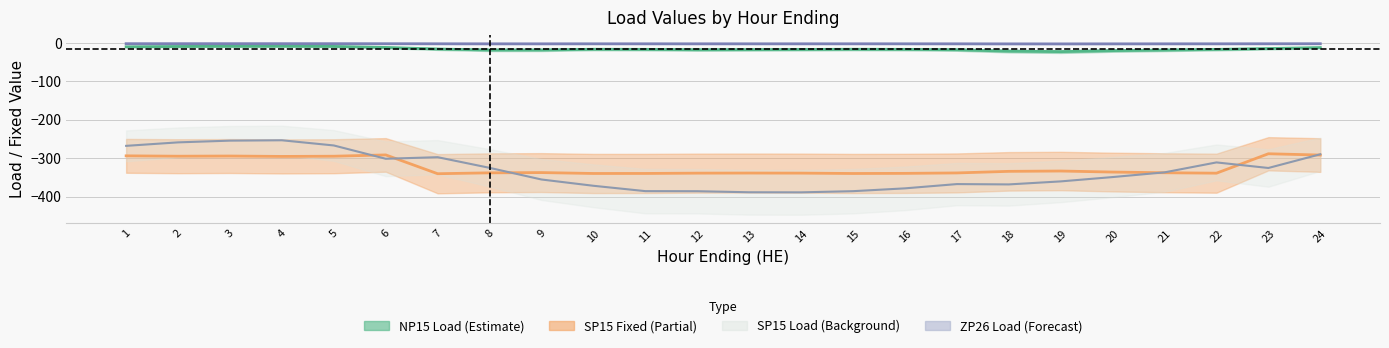

Reading left to right, what are all the values shown in this chart?

NP15_Load: 1=-10.1	2=-9.2	3=-8.8	4=-8.6	5=-9.1	6=-11.8	7=-15.8	8=-18.4	9=-18.4	10=-16.5	11=-16.8	12=-17.7	13=-17.4	14=-17.0	15=-16.5	16=-16.8	17=-17.8	18=-21.4	19=-22.7	20=-20.0	21=-18.5	22=-16.9	23=-14.6	24=-12.2
SP15_Fixed: 1=-293.8	2=-294.8	3=-294.3	4=-295.3	5=-294.8	6=-291.4	7=-340.3	8=-338.0	9=-337.4	10=-339.7	11=-339.6	12=-338.8	13=-338.6	14=-338.8	15=-339.7	16=-339.4	17=-338.3	18=-334.1	19=-333.3	20=-336.0	21=-337.8	22=-338.9	23=-288.4	24=-291.7
SP15_Load: 1=-267.8	2=-258.8	3=-254.3	4=-253.3	5=-266.8	6=-301.4	7=-297.3	8=-325.0	9=-355.4	10=-371.7	11=-385.6	12=-385.8	13=-388.6	14=-388.8	15=-385.7	16=-378.4	17=-367.3	18=-368.1	19=-360.3	20=-349.0	21=-336.8	22=-310.9	23=-325.4	24=-289.7
ZP26_Load: 1=-2.0	2=-2.0	3=-2.0	4=-2.0	5=-2.0	6=-2.1	7=-2.3	8=-2.4	9=-2.4	10=-2.3	11=-2.3	12=-2.3	13=-2.3	14=-2.3	15=-2.3	16=-2.3	17=-2.4	18=-2.5	19=-2.5	20=-2.5	21=-2.4	22=-2.3	23=-2.2	24=-2.1